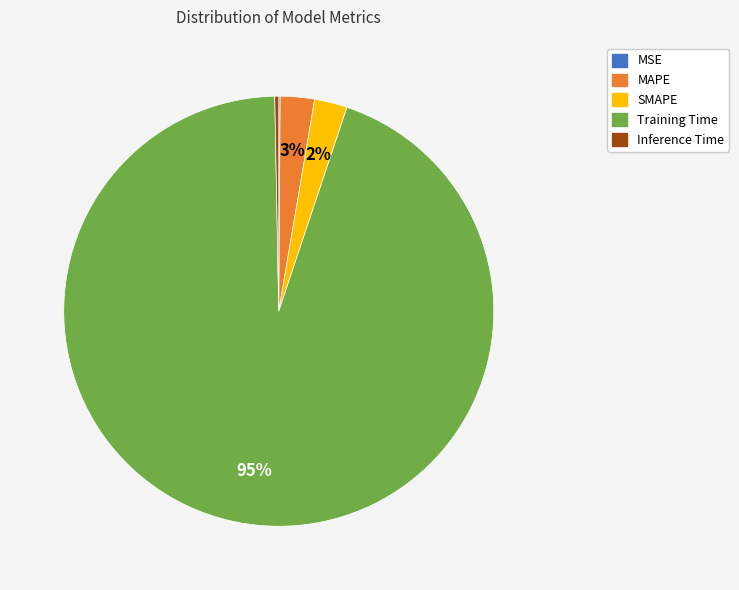

What percentage is the Training Time slice, to the nearest percent?

95%